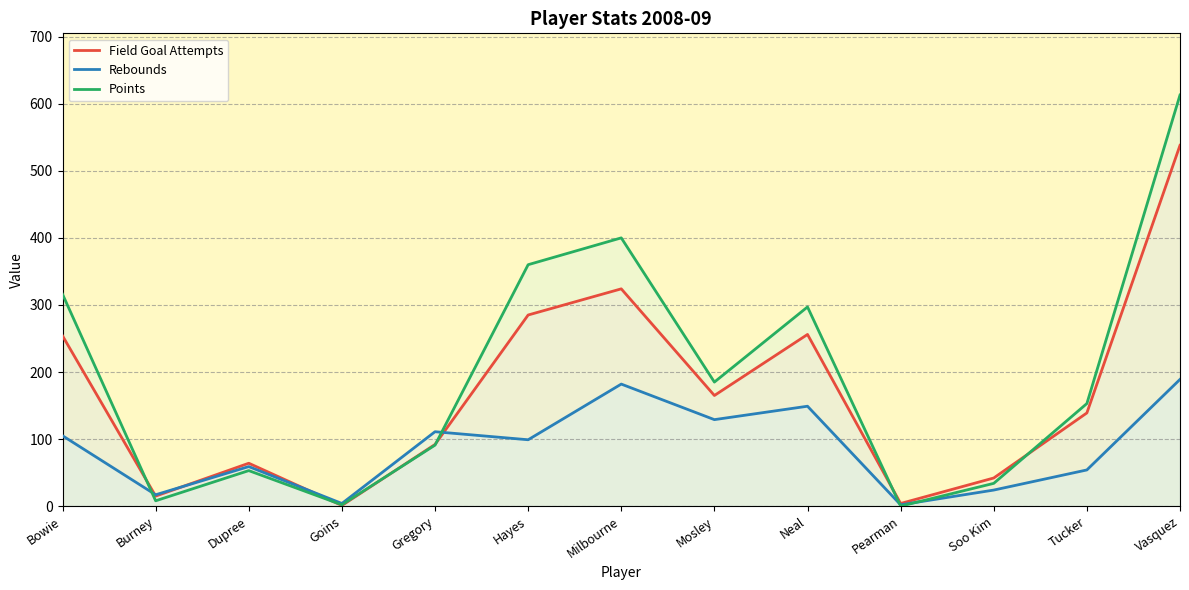

Count the number of data series in this chart.

3